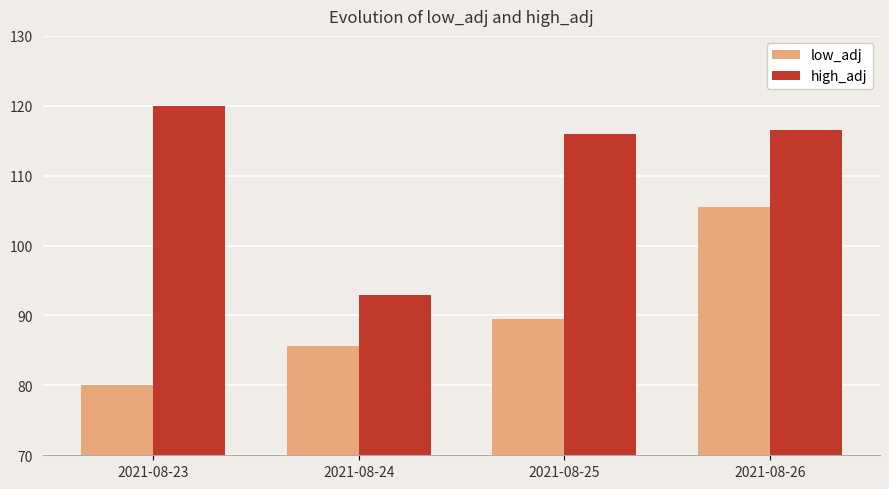

Reading left to right, transcribe all the data shown in this chart.

low_adj: 80.0	85.7	89.5	105.5
high_adj: 120.0	92.9	116.0	116.5